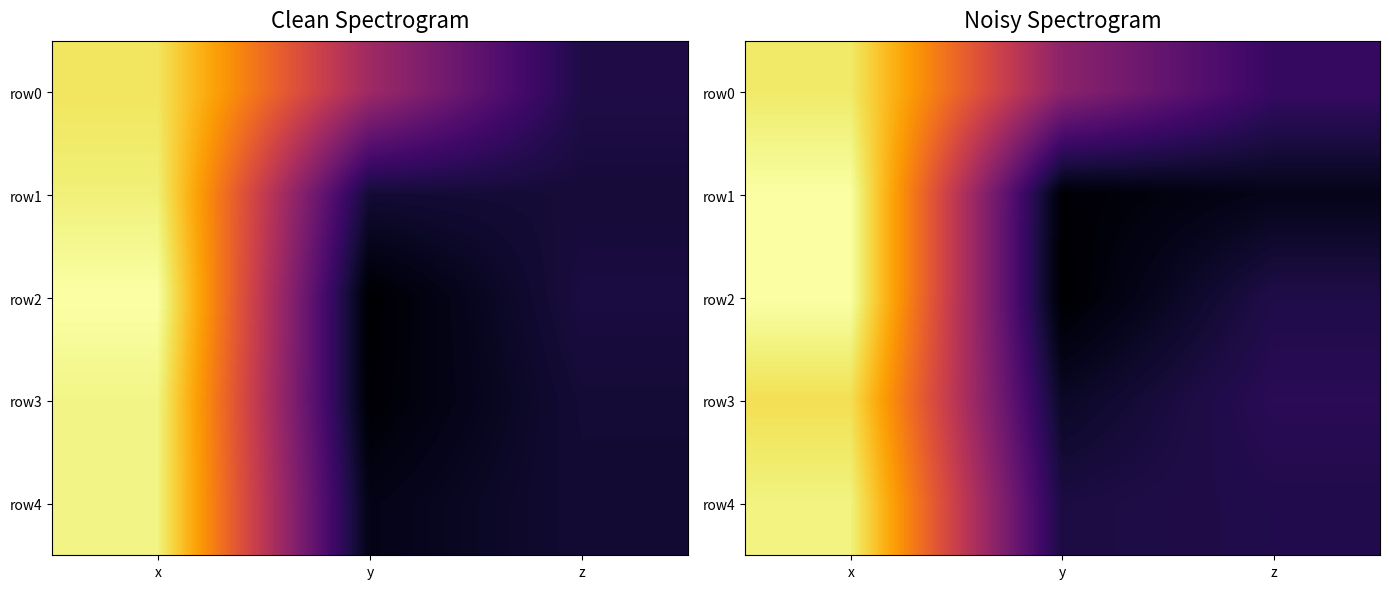

Which series has the largest range (max minus min)?

row2